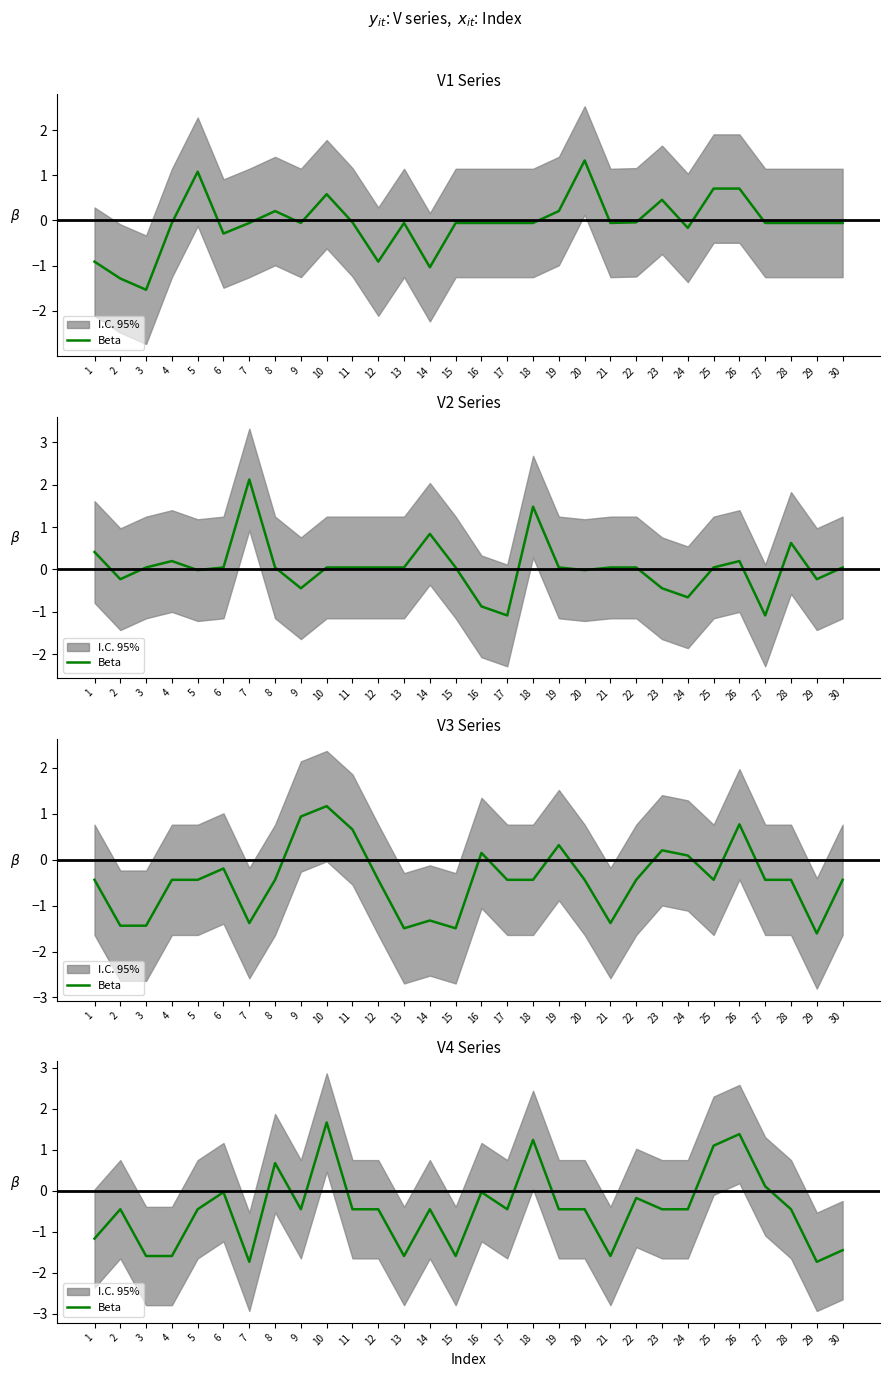

Rank the categories by value from lowest to highest.

7, 29, 3, 4, 13, 15, 21, 30, 1, 2, 5, 9, 11, 12, 14, 17, 19, 20, 23, 24, 28, 22, 6, 16, 27, 8, 25, 18, 26, 10